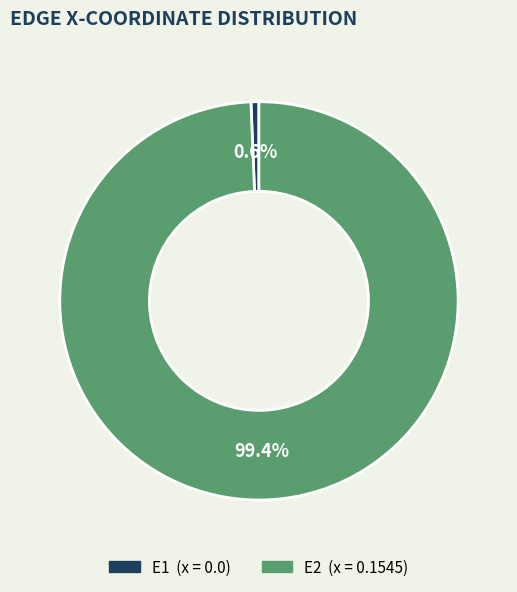

Is E2 the majority of the pie?

Yes